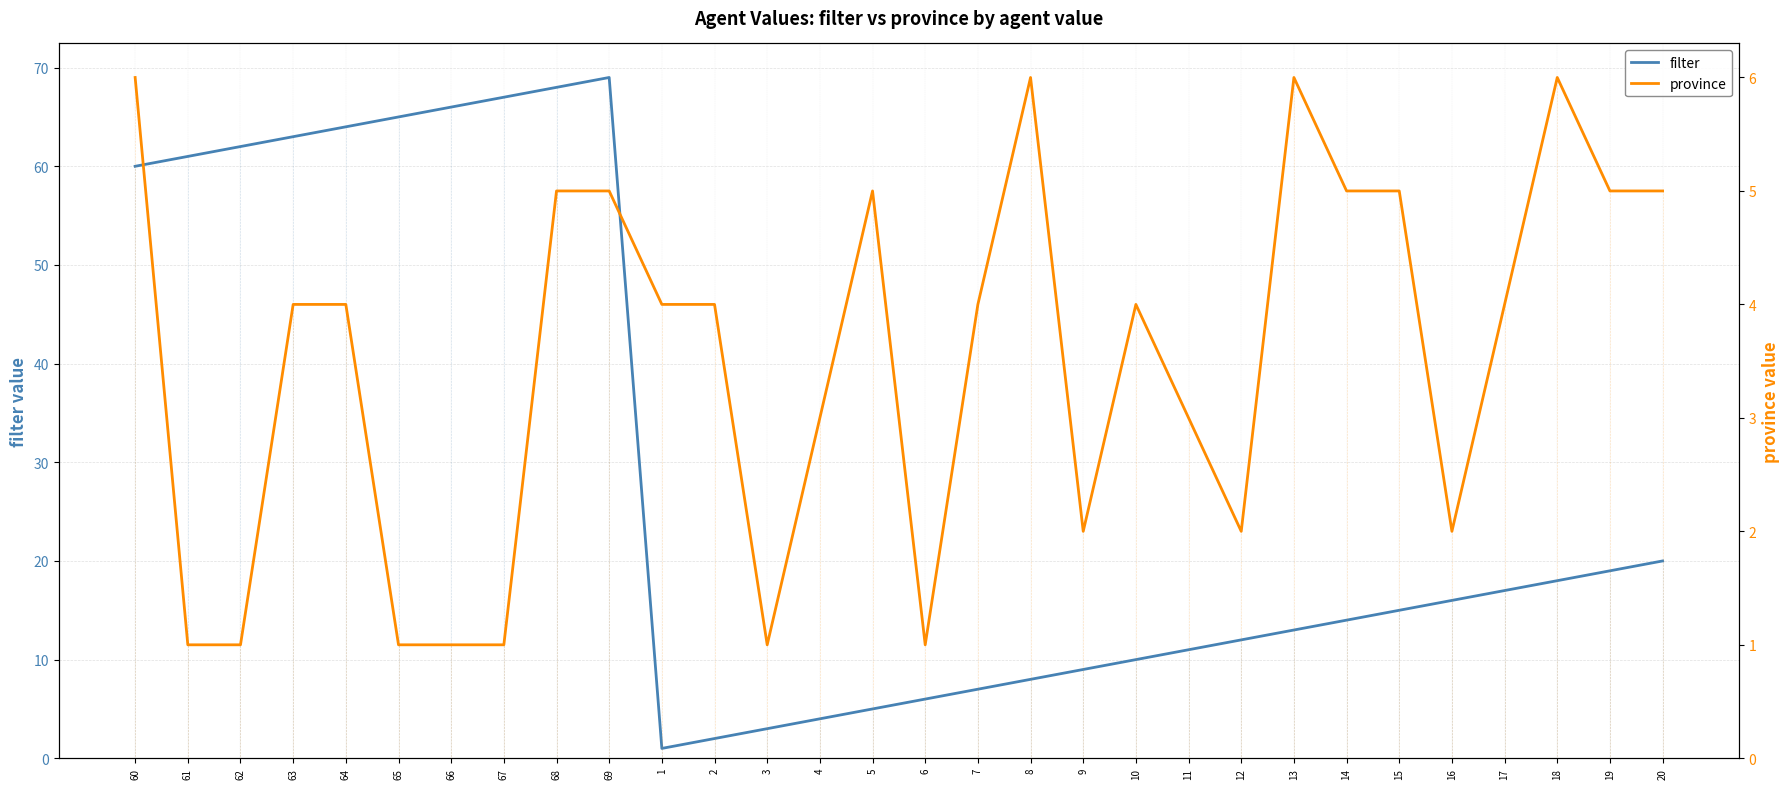

Where do province and filter first cross each other?

69 and 1